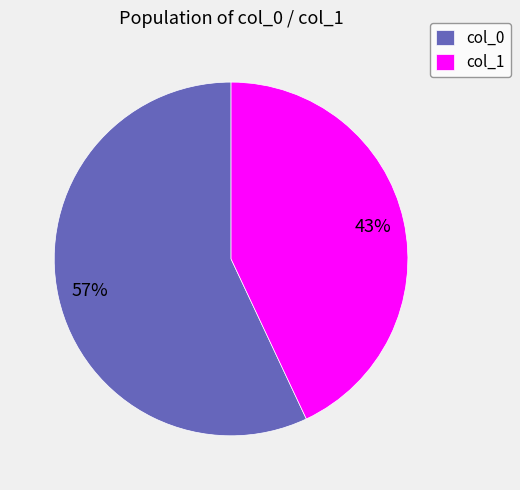

To the nearest percent, what is the average slice percentage?

50%